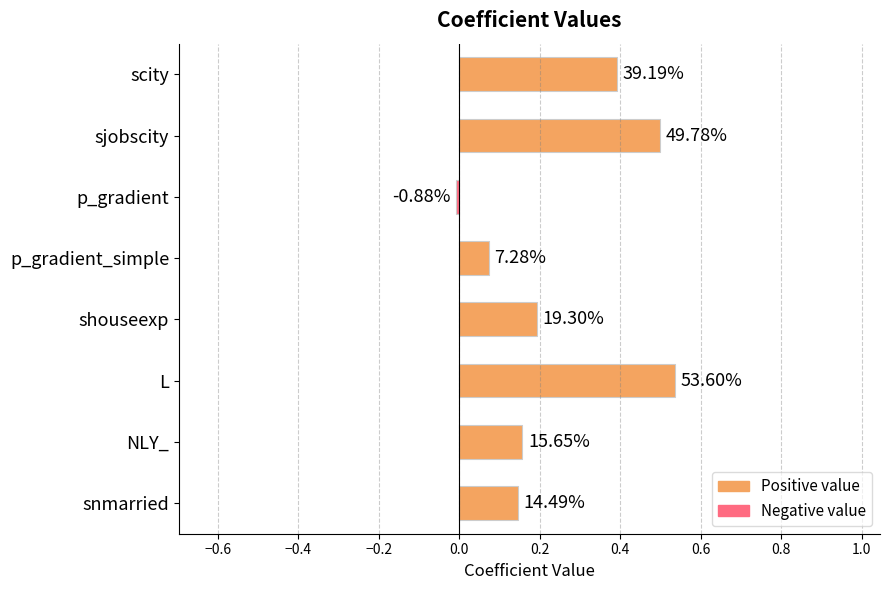

List the labels in order of value, largest first.

L, sjobscity, scity, shouseexp, NLY_, snmarried, p_gradient_simple, p_gradient